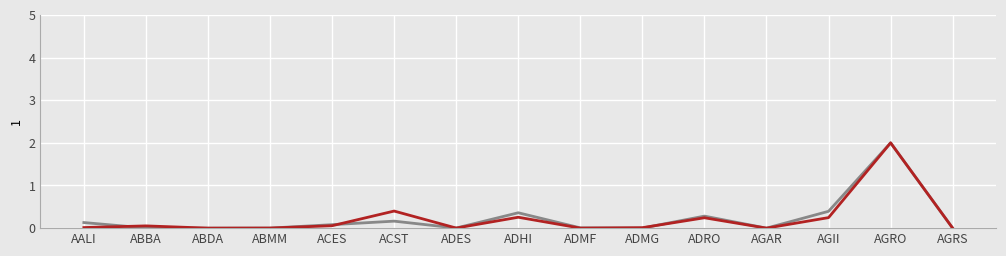

Which label corresponds to the largest value in the chart?

AGRO